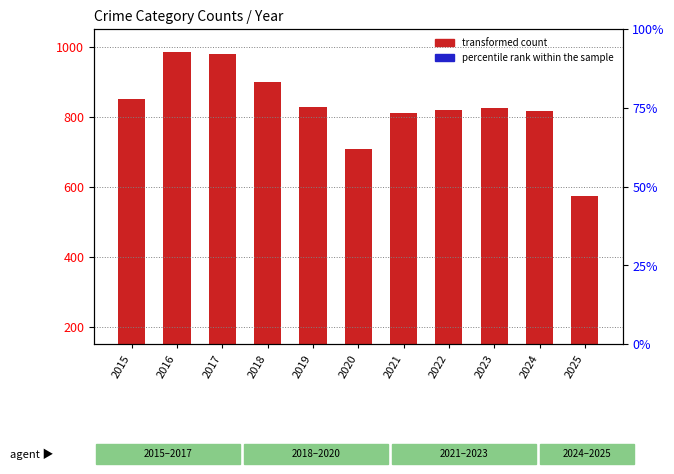

What are all the series names shown in the legend?

transformed count, percentile rank within the sample